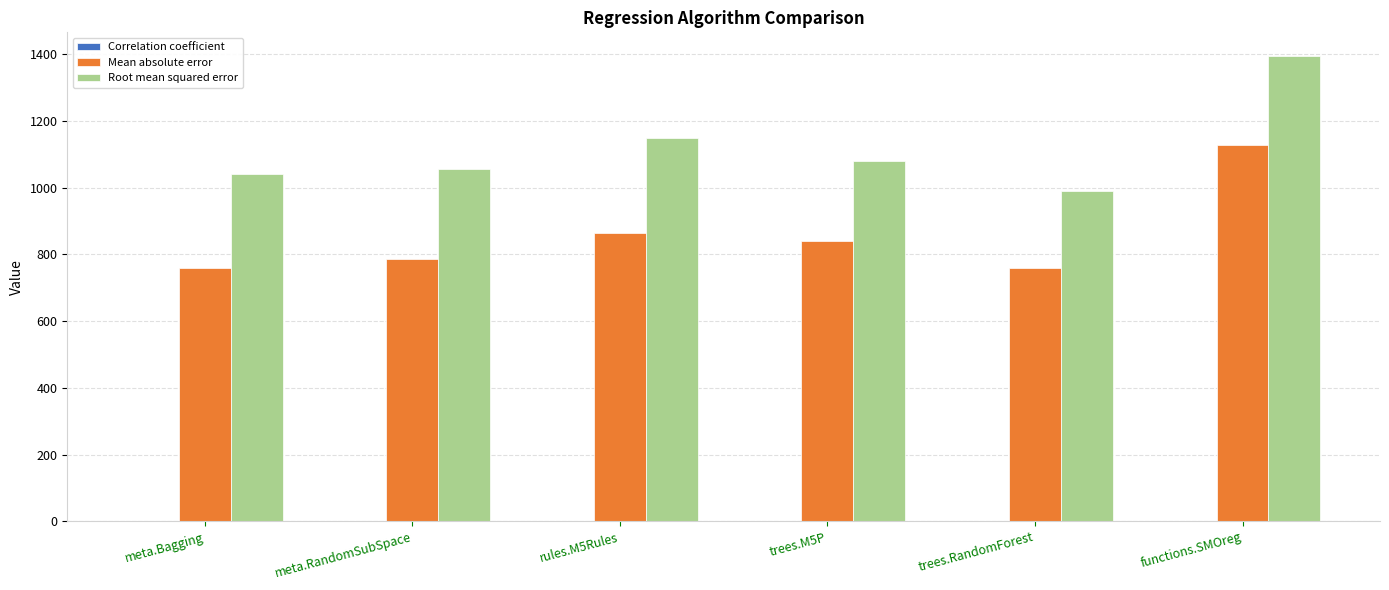

Which label corresponds to the largest value in the chart?

functions.SMOreg